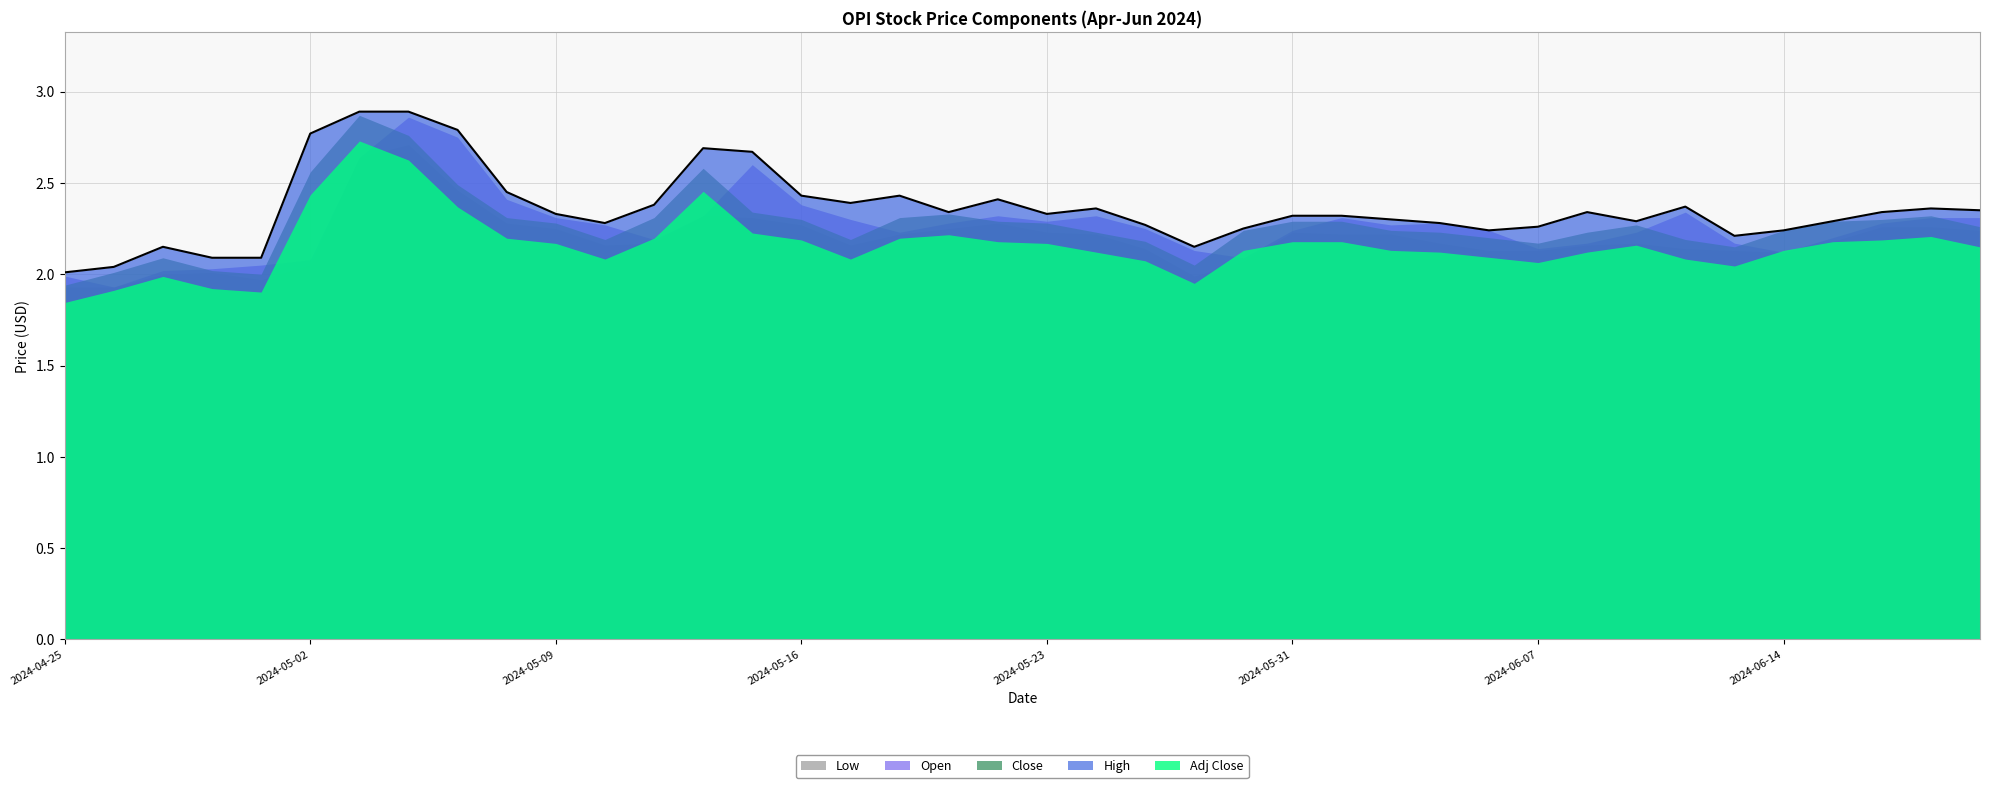

What is the label of the 1st point from the right?

2024-06-21